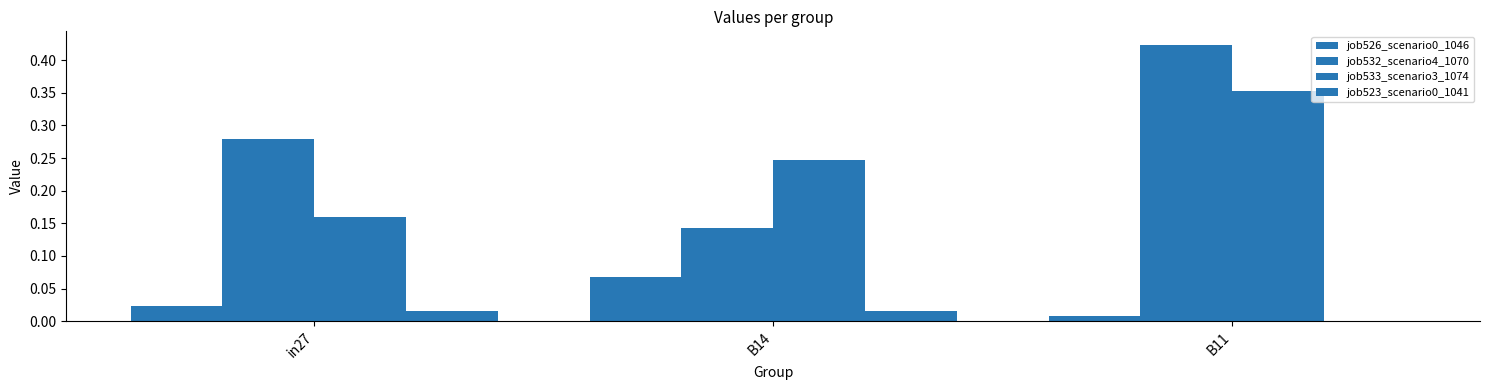

How many data points does each series have?

3